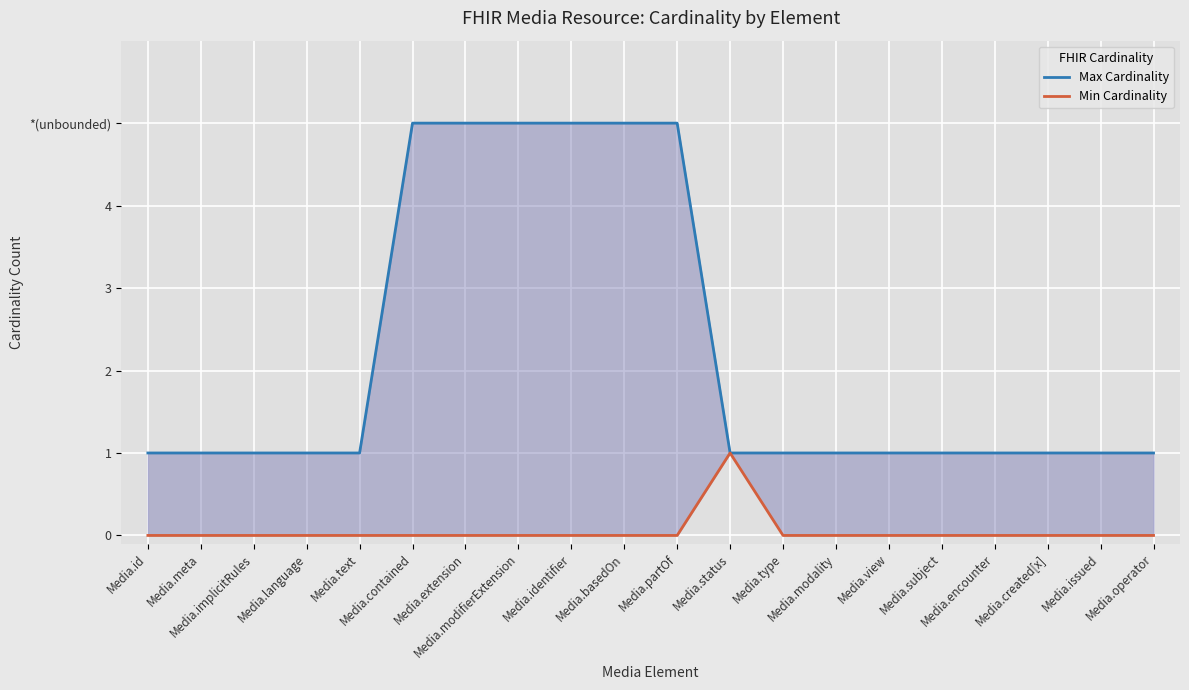

What is the difference between the second highest and minimum values in the Max Cardinality series?

4